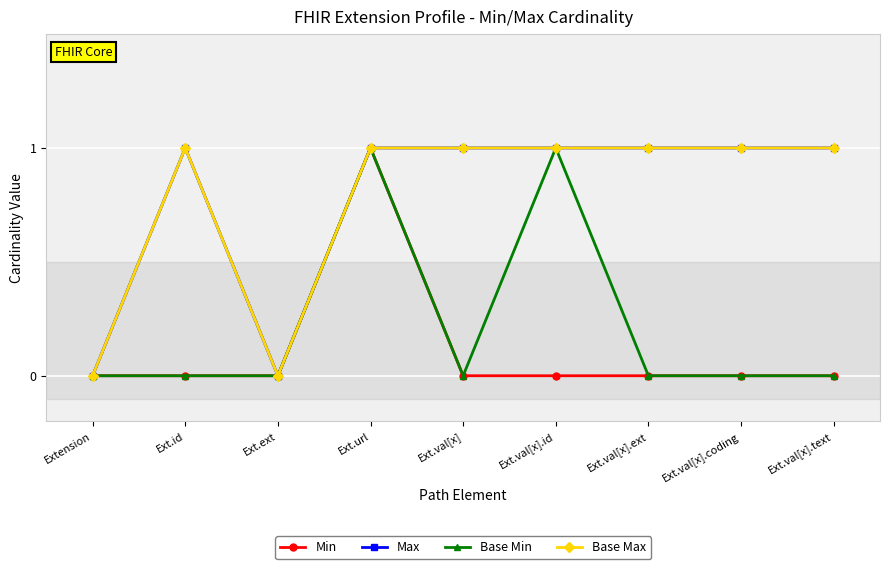

Does the chart have visible grid lines?

Yes